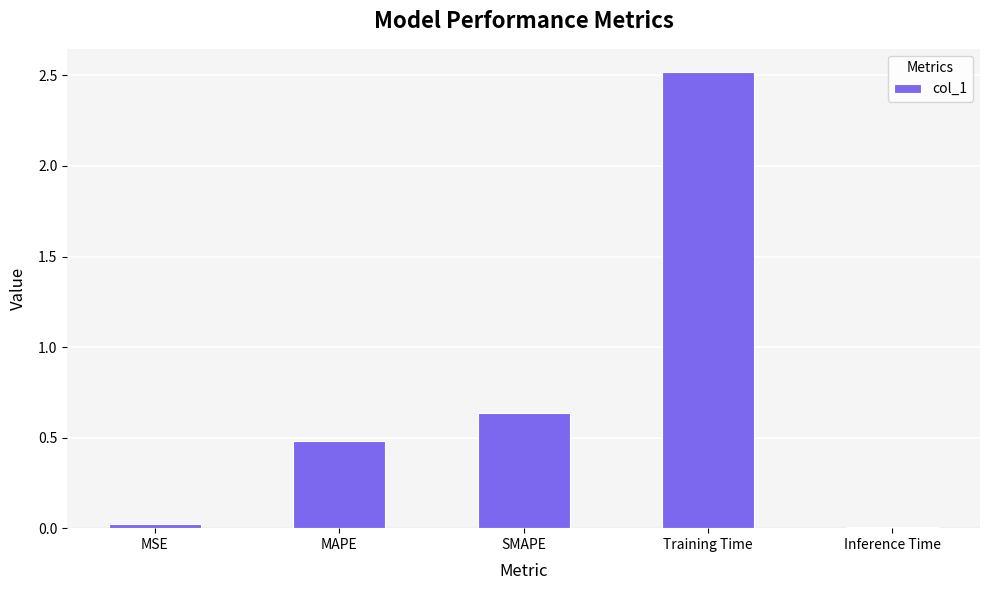

The value at Training Time is 0.6. True or false?

False